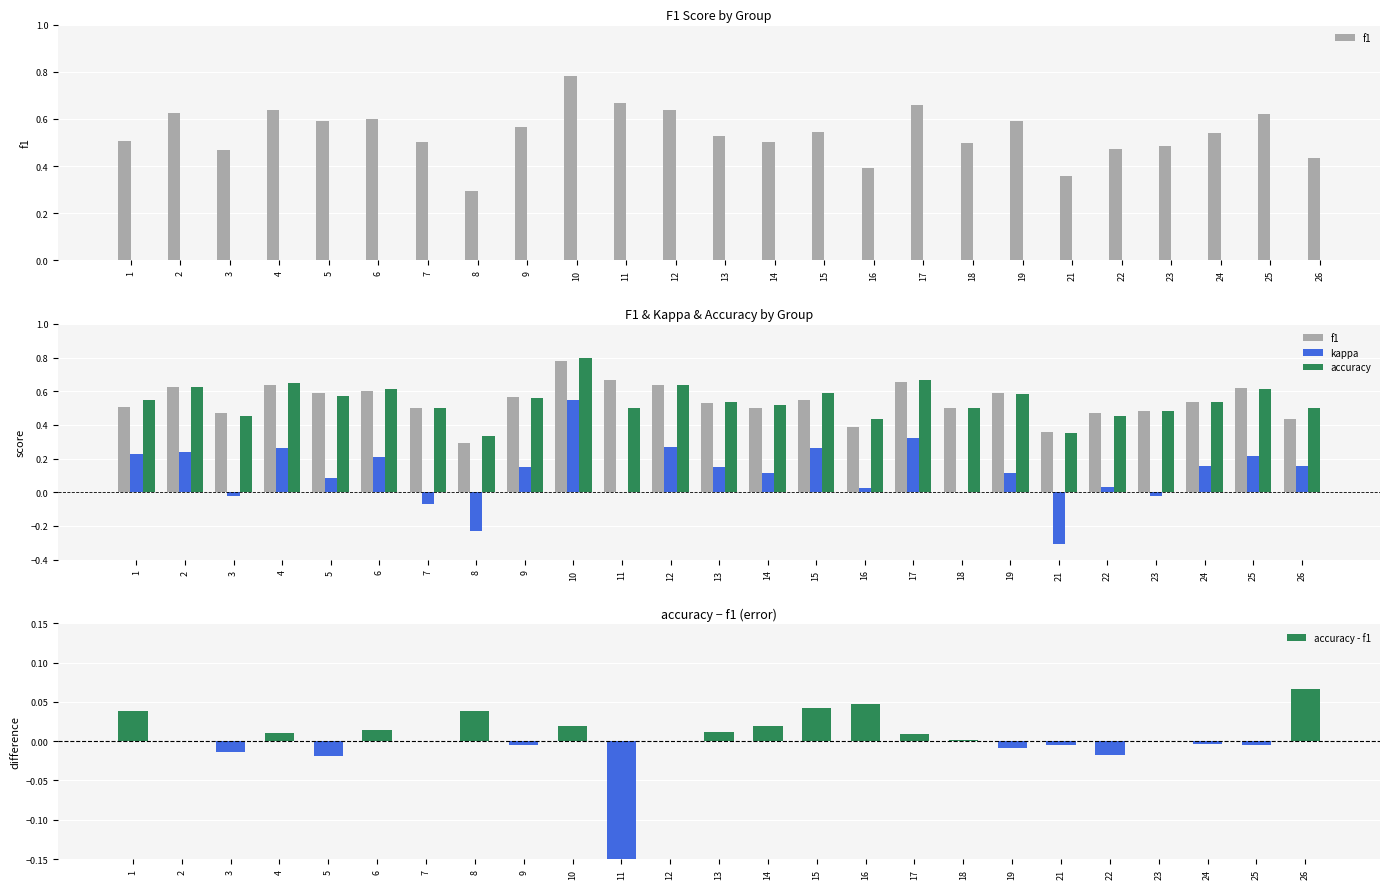

Rank the series by their maximum value, from lowest to highest.

accuracy - f1, kappa, f1, accuracy